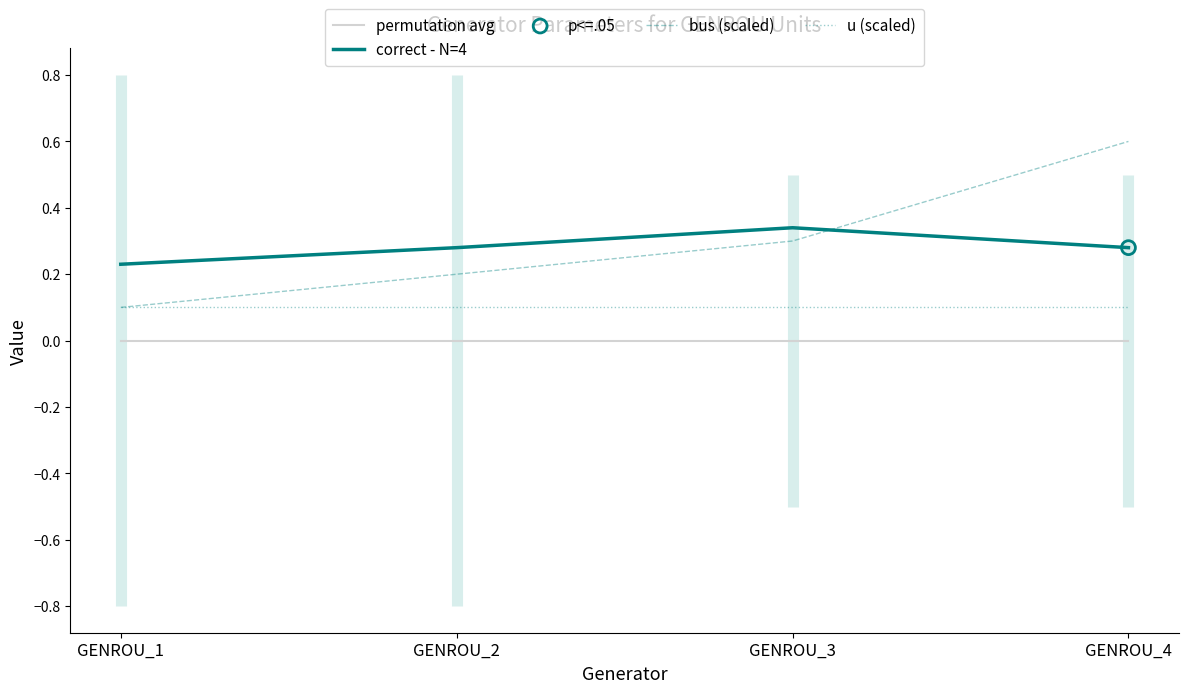

At how many categories does at least one series exceed 0?

4